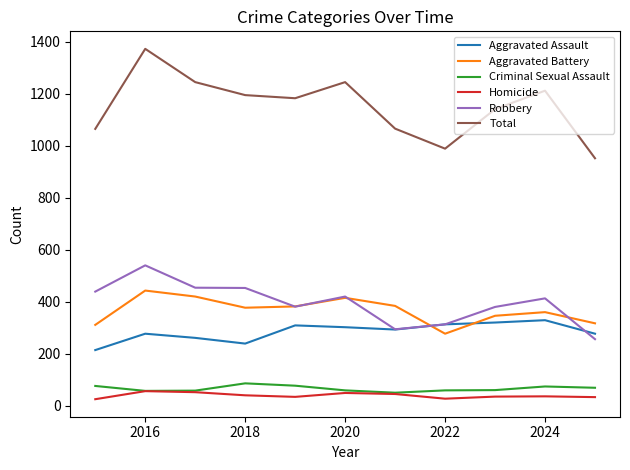

What is the average value of the Robbery series?

395